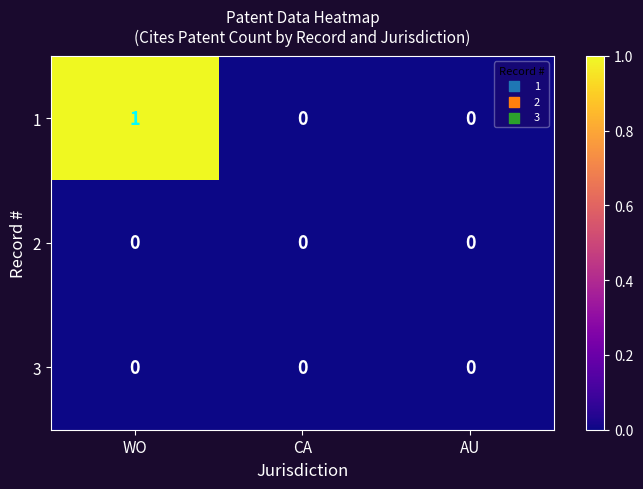

Is the value of 1 at WO greater than the value of 3 at CA?

Yes